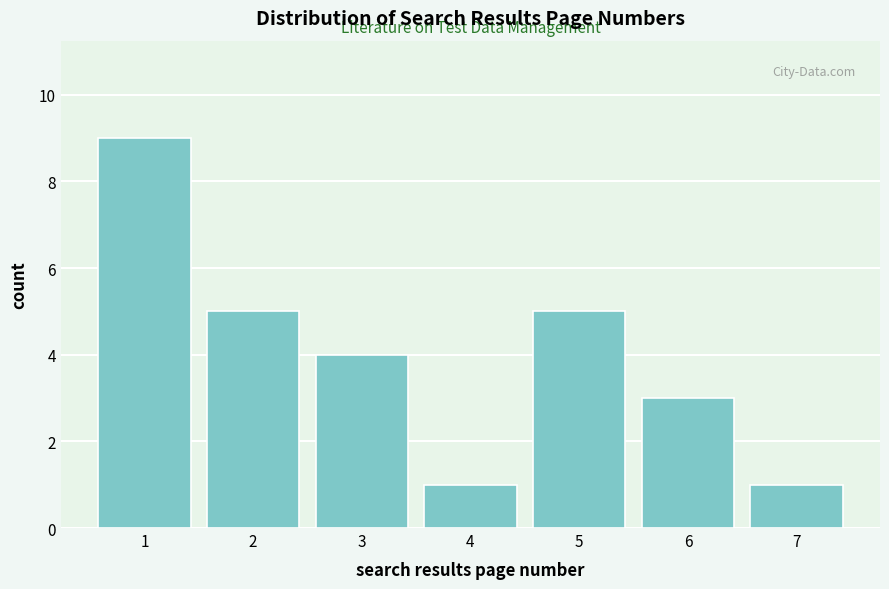

Reading left to right, list all the values displayed in this chart.

9	5	4	1	5	3	1